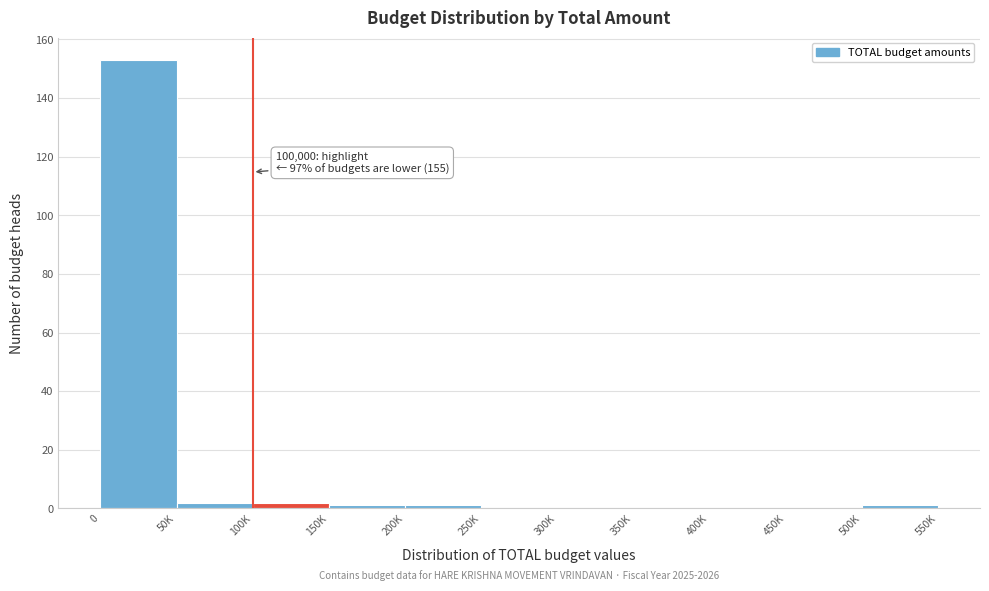

Reading right to left, extract all data points from this chart.

500K=1	450K=0	400K=0	350K=0	300K=0	250K=0	200K=1	150K=1	100K=2	50K=2	0=153